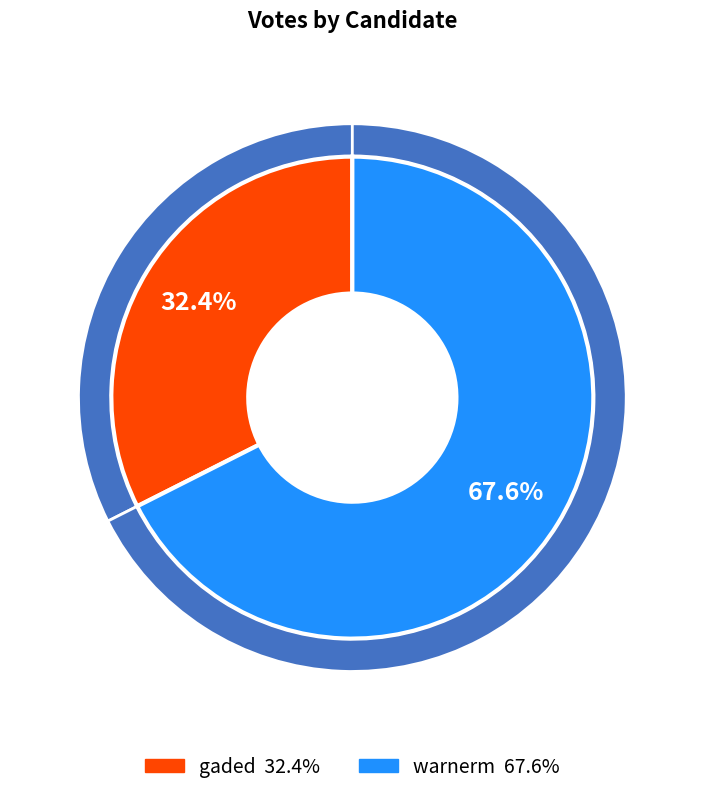

To the nearest percent, what percentage of the pie is gaded?

32%